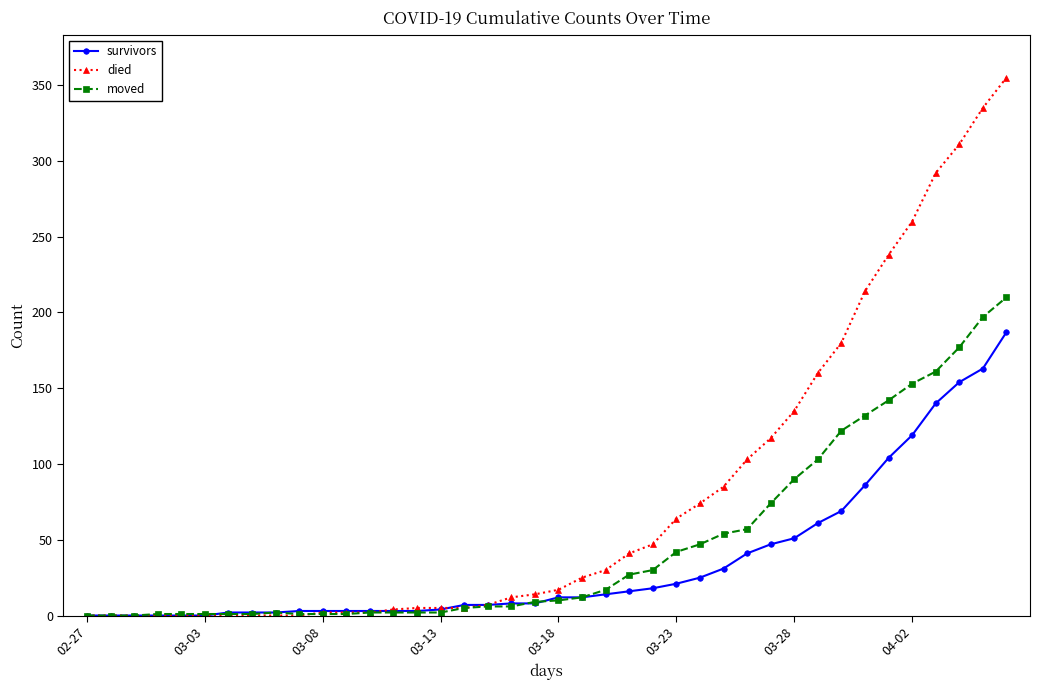

How many lines are shown in the chart?

3